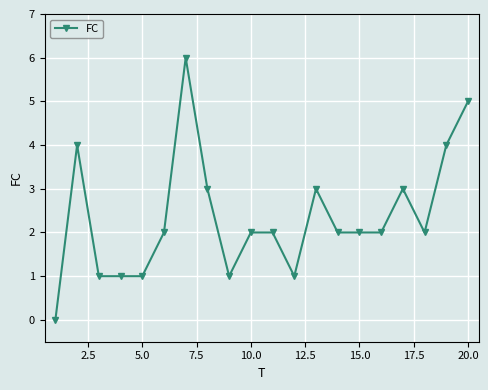

What is the value of the 20th point from the left?

5